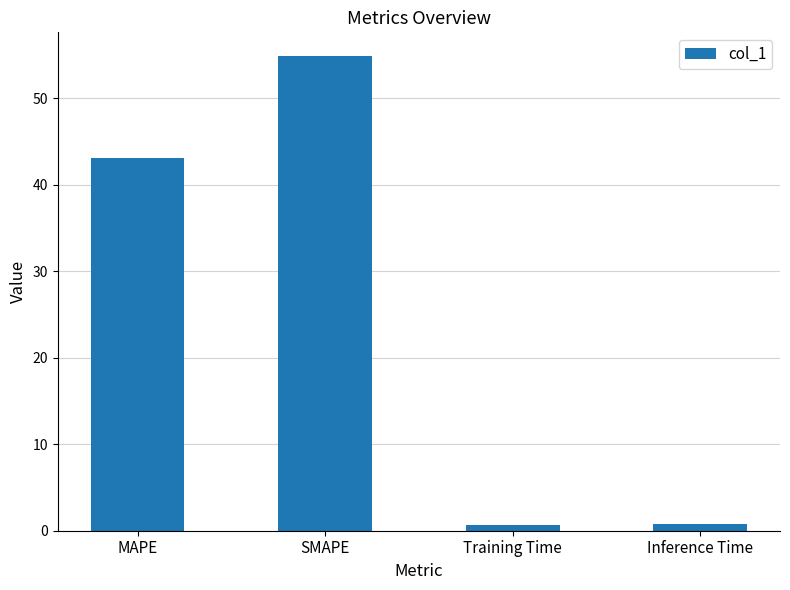

Which label corresponds to the largest value in the chart?

SMAPE